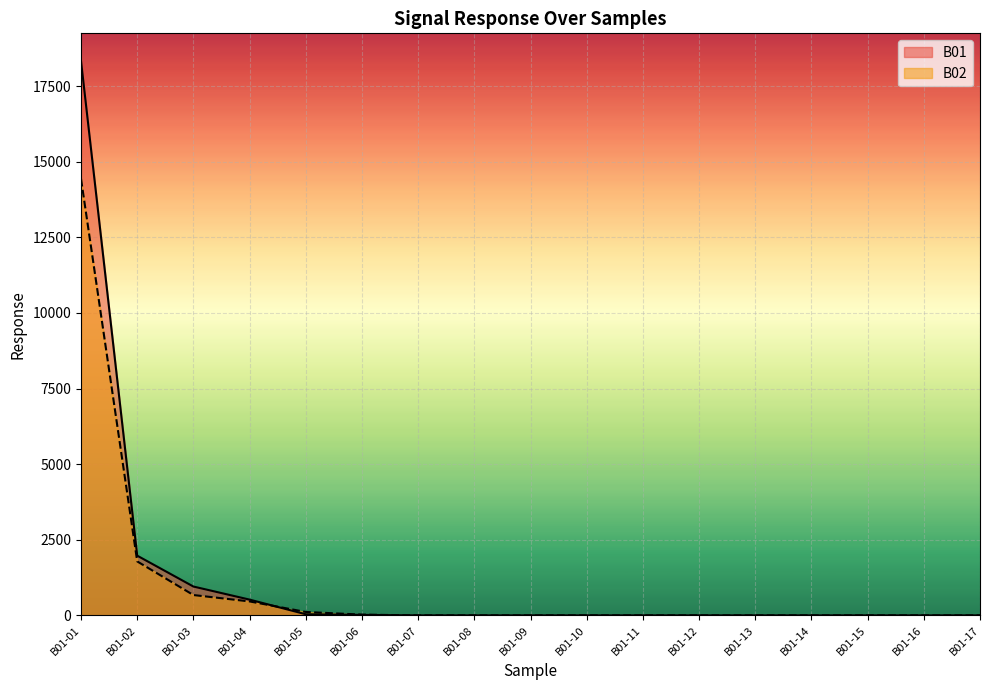

Read the B01 value at B01-02.

1974.5